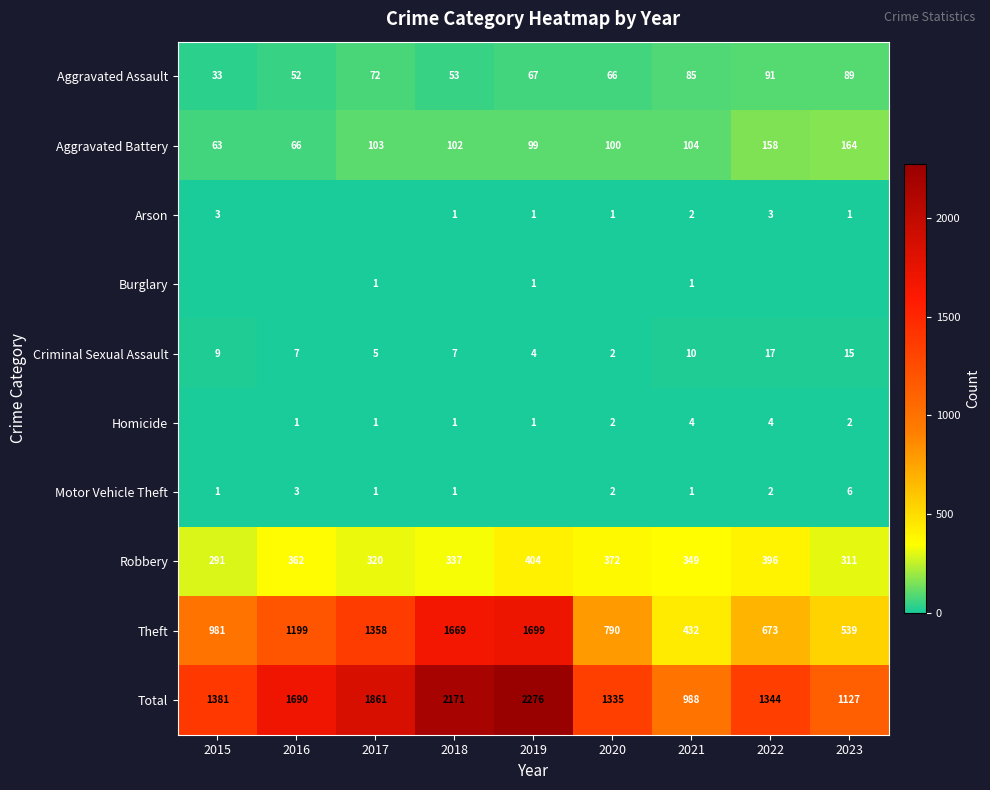

What is the total value across all series at 2023?

2254